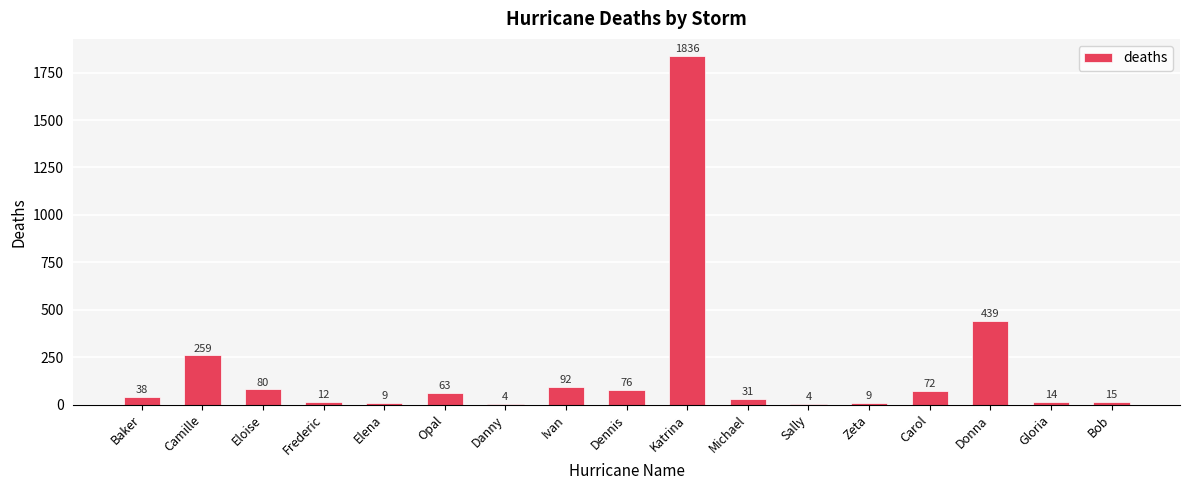

What is the maximum value shown in the chart?

1836